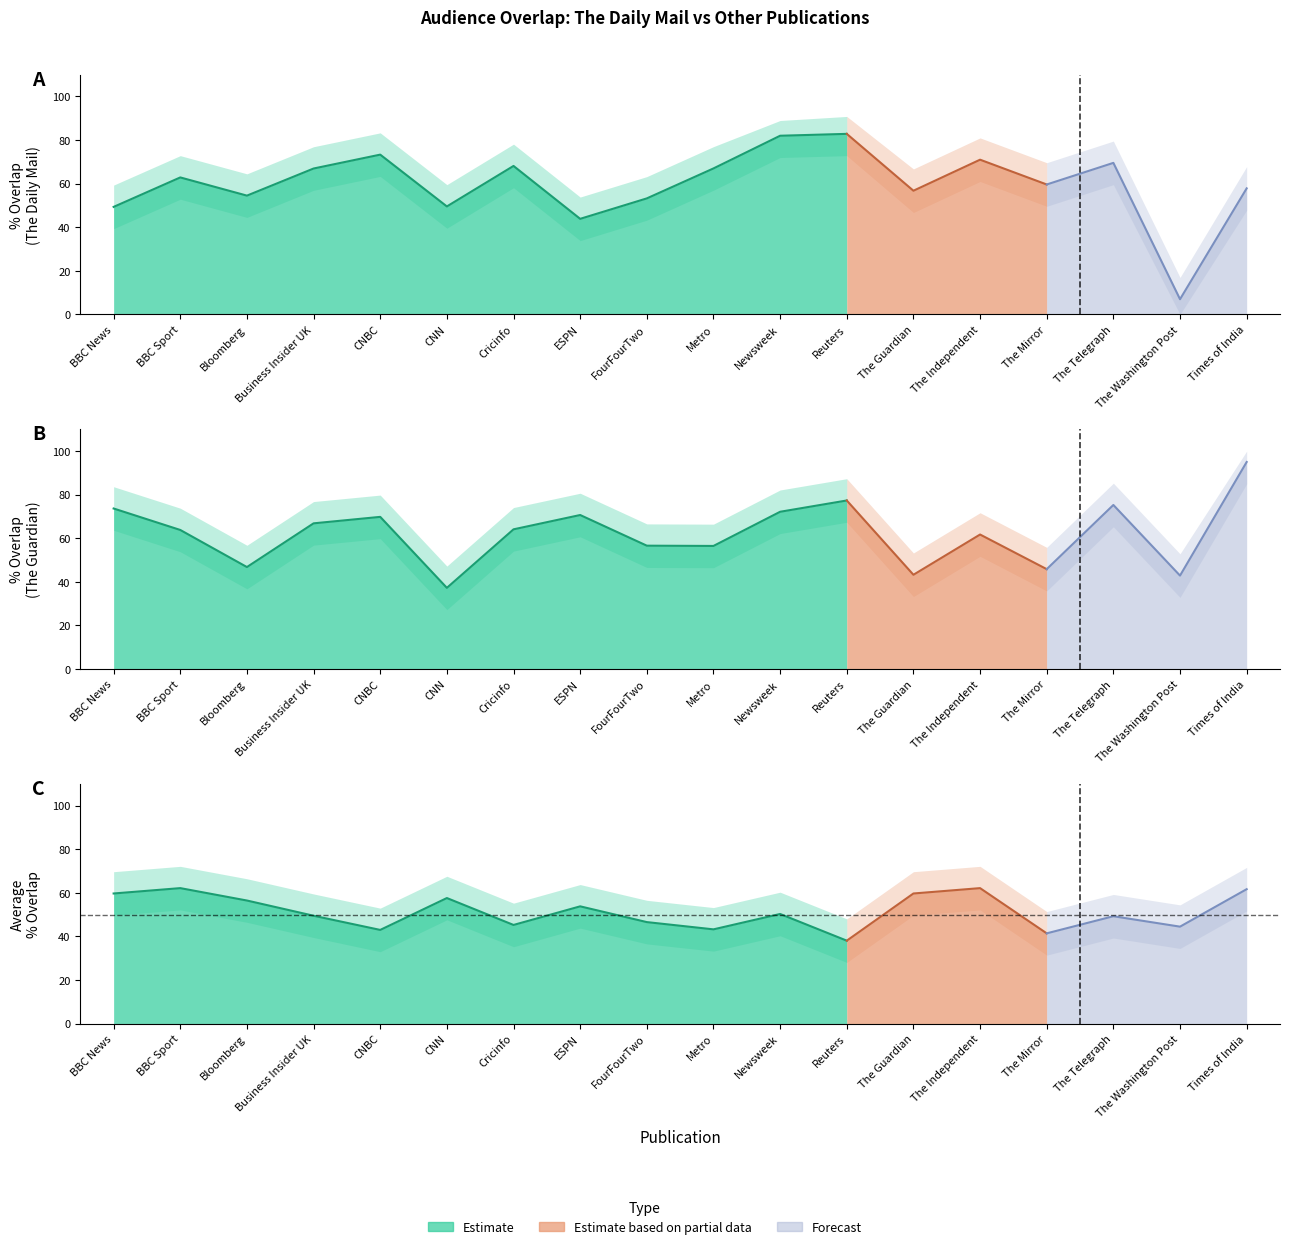

What is the highest value of the The Guardian (% overlap) series?

95.0